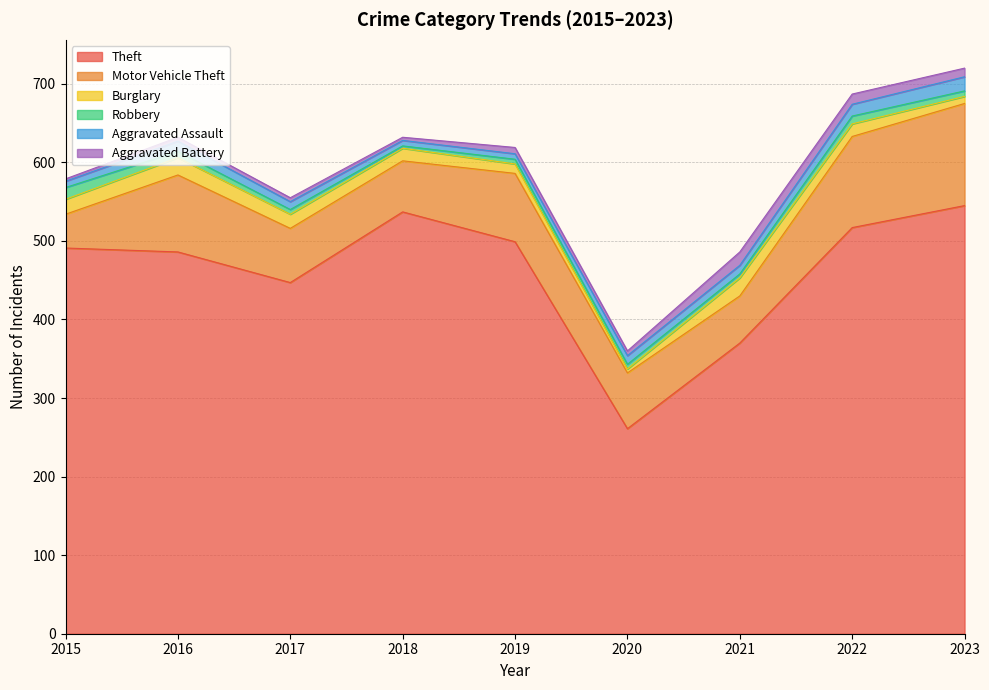

Is it true that Burglary equals 8 at 2022?

False